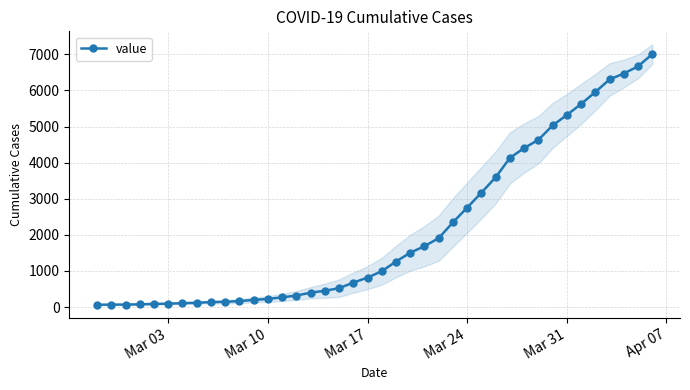

What is the difference between the maximum and minimum values?

6940